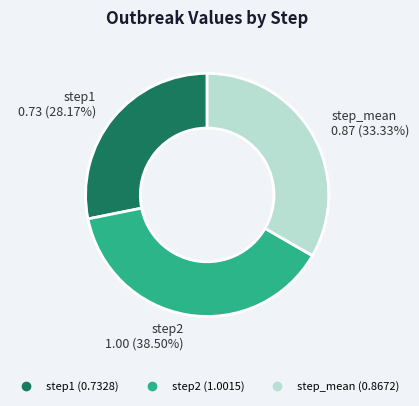

Is the sum of step1 and step2 greater than half?

Yes